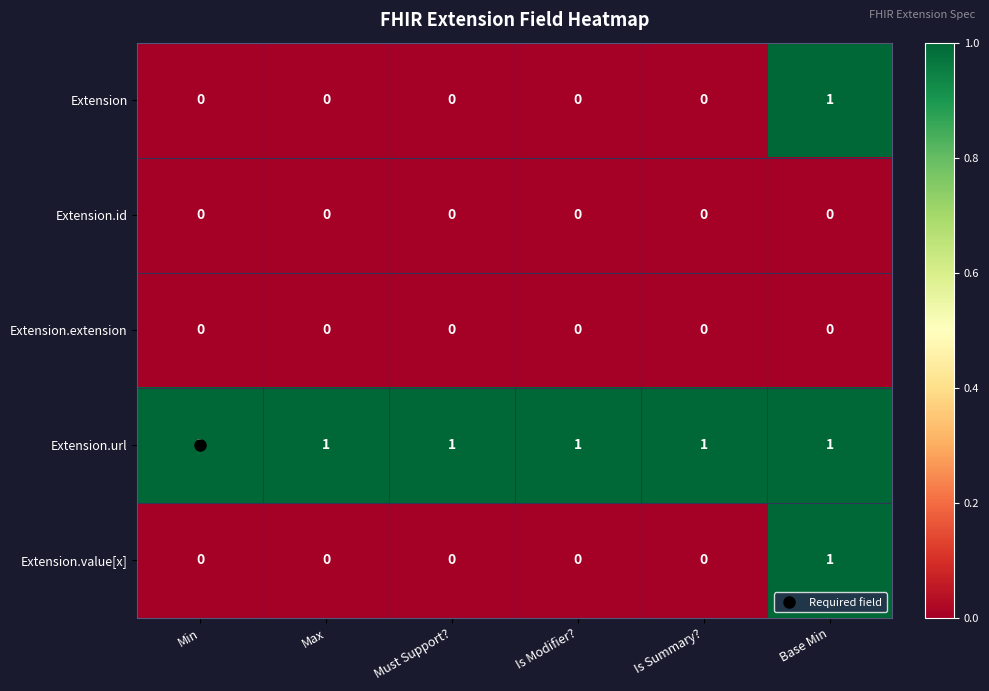

At which category is the sum across all series the highest?

Base Min